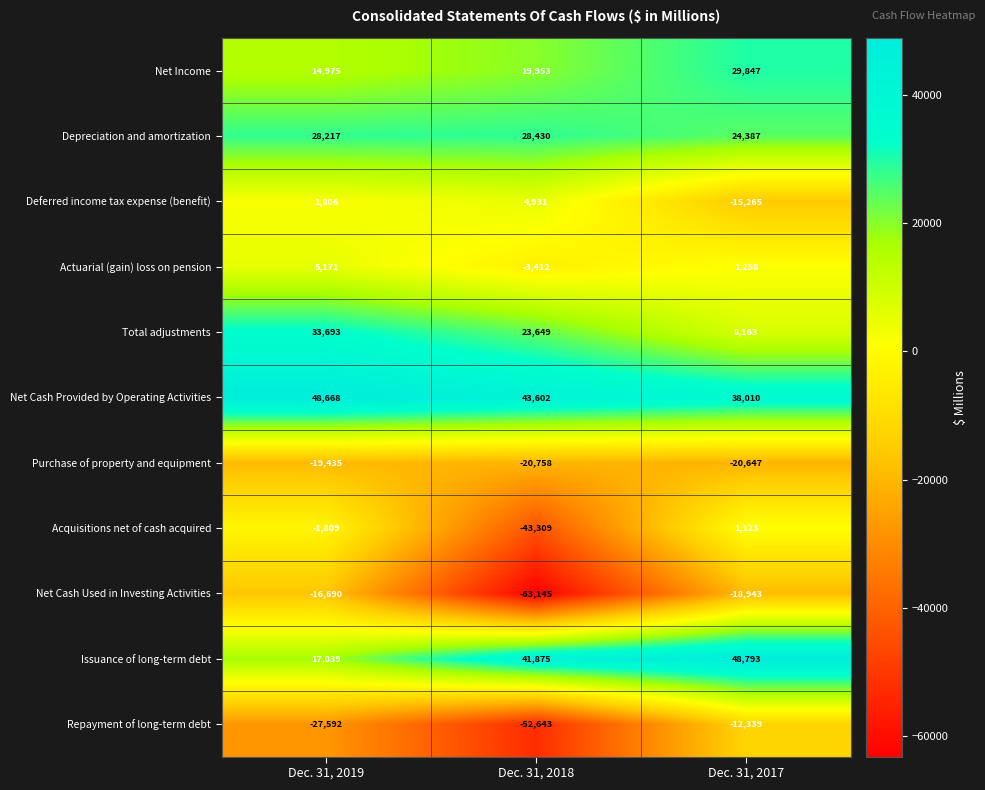

How many categories are shown in the chart?

3